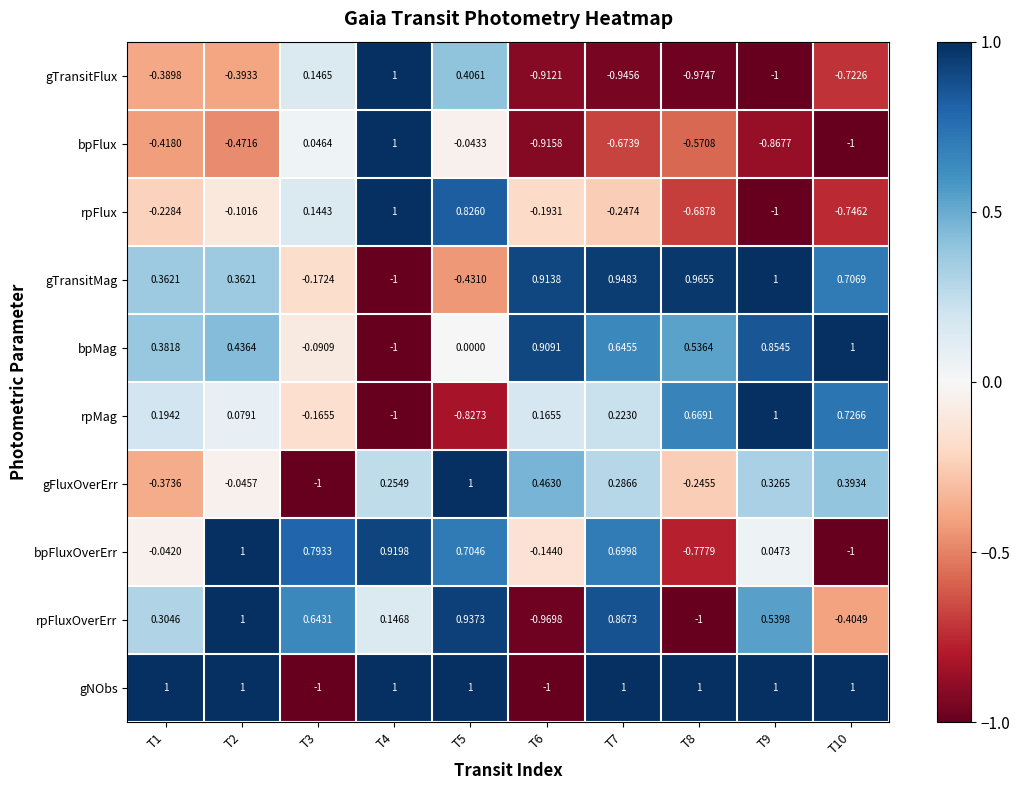

Is the value of bpFlux at T6 greater than the value of rpFlux at T4?

No